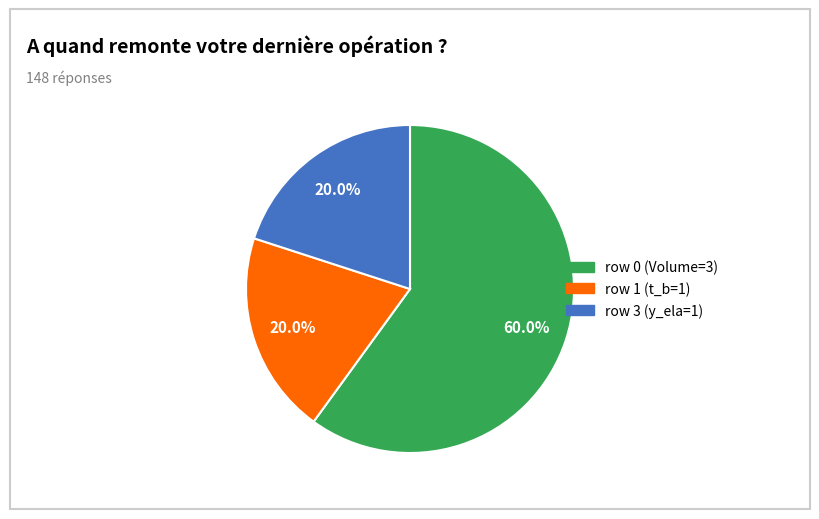

Is there a majority slice in this chart?

Yes